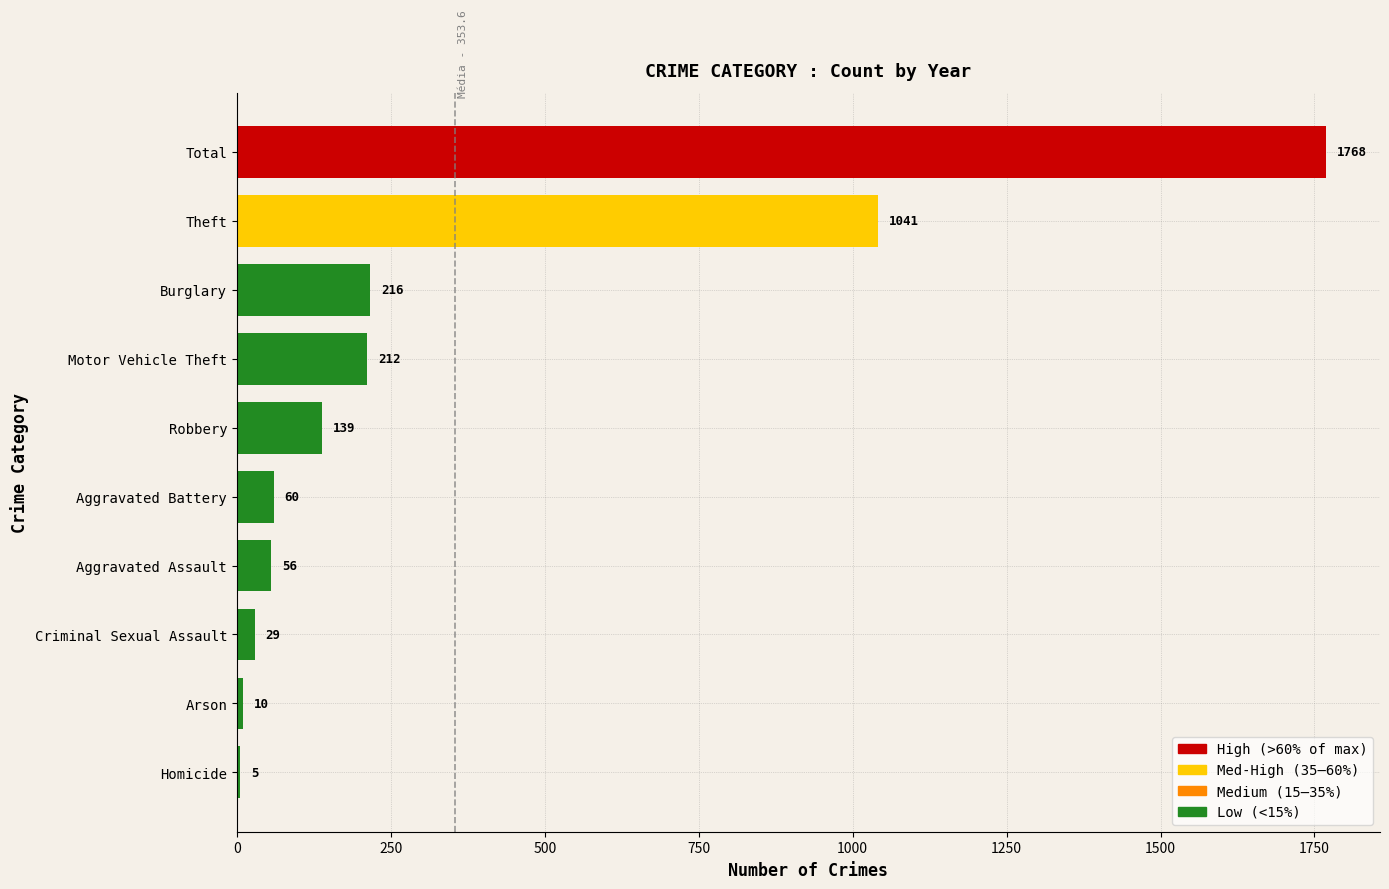

Reading bottom to top, list all the values displayed in this chart.

Homicide=5	Arson=10	Criminal Sexual Assault=29	Aggravated Assault=56	Aggravated Battery=60	Robbery=139	Motor Vehicle Theft=212	Burglary=216	Theft=1041	Total=1768